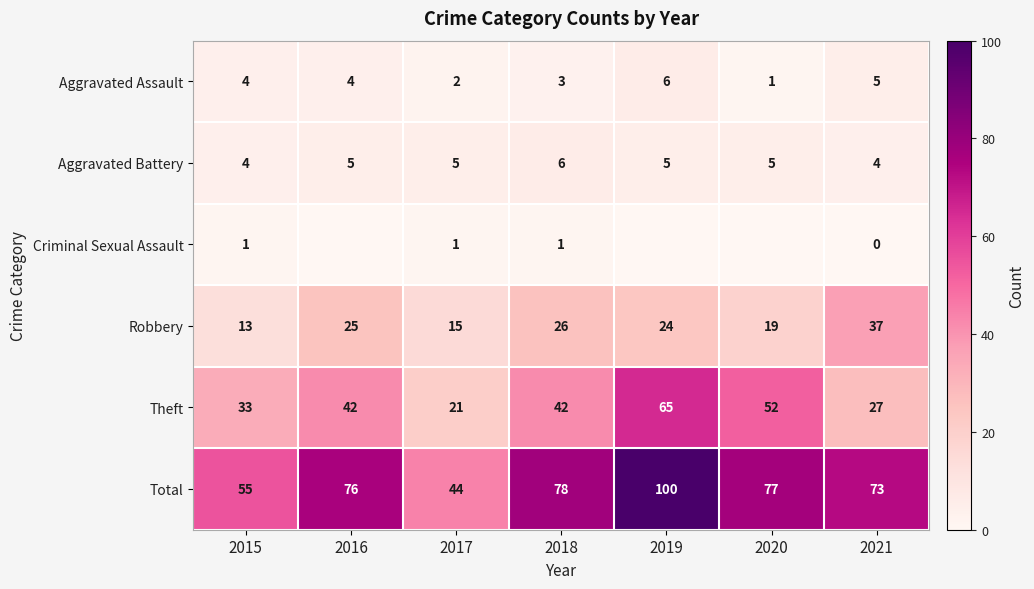

At which label does Robbery first exceed 24?

2016